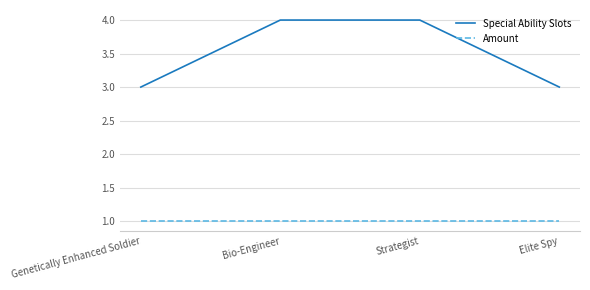

What is the highest value of the Amount series?

1